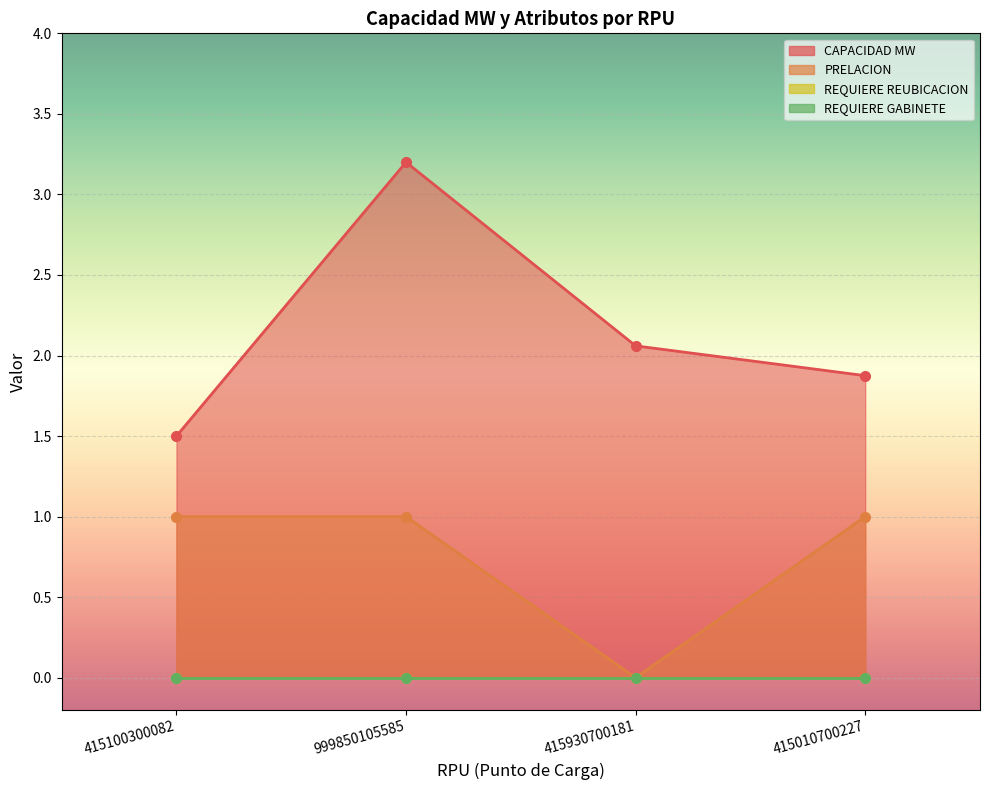

True or false: PRELACION has a value of 1.0 at 415100300082.

True